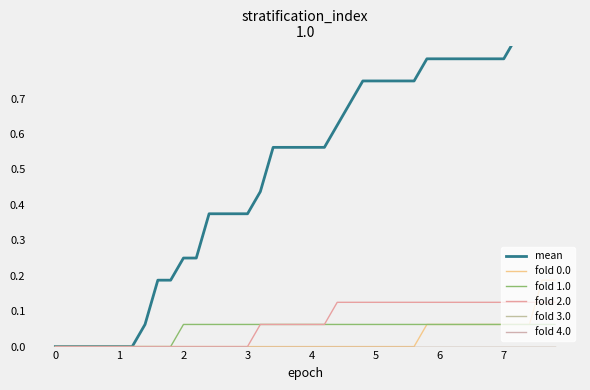

Count the number of categories in the chart.

40